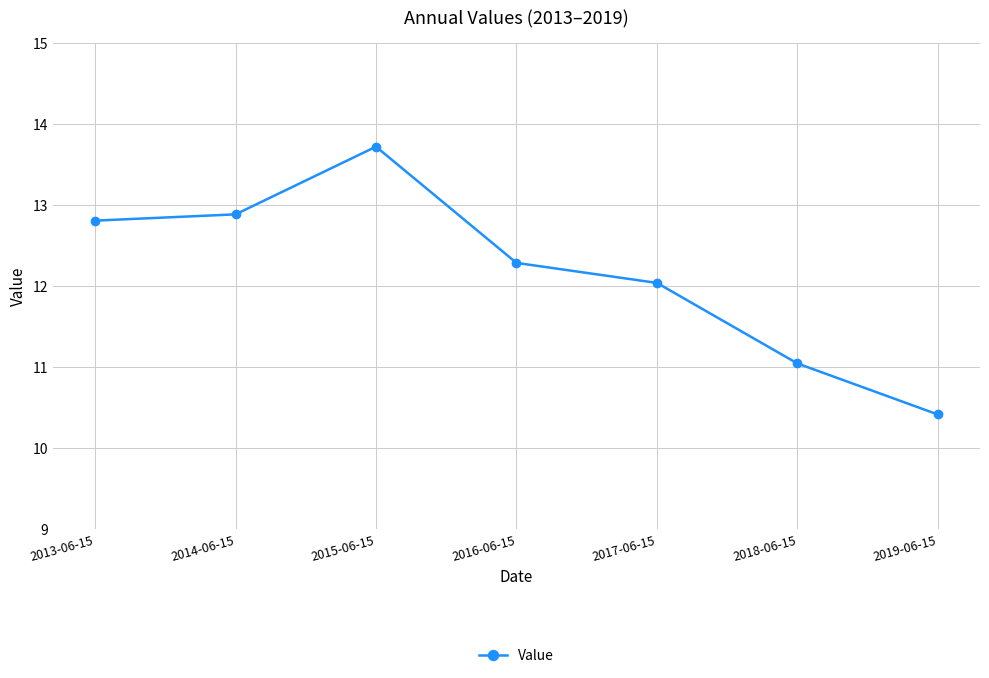

Which has a higher value, 2019-06-15 or 2017-06-15?

2017-06-15